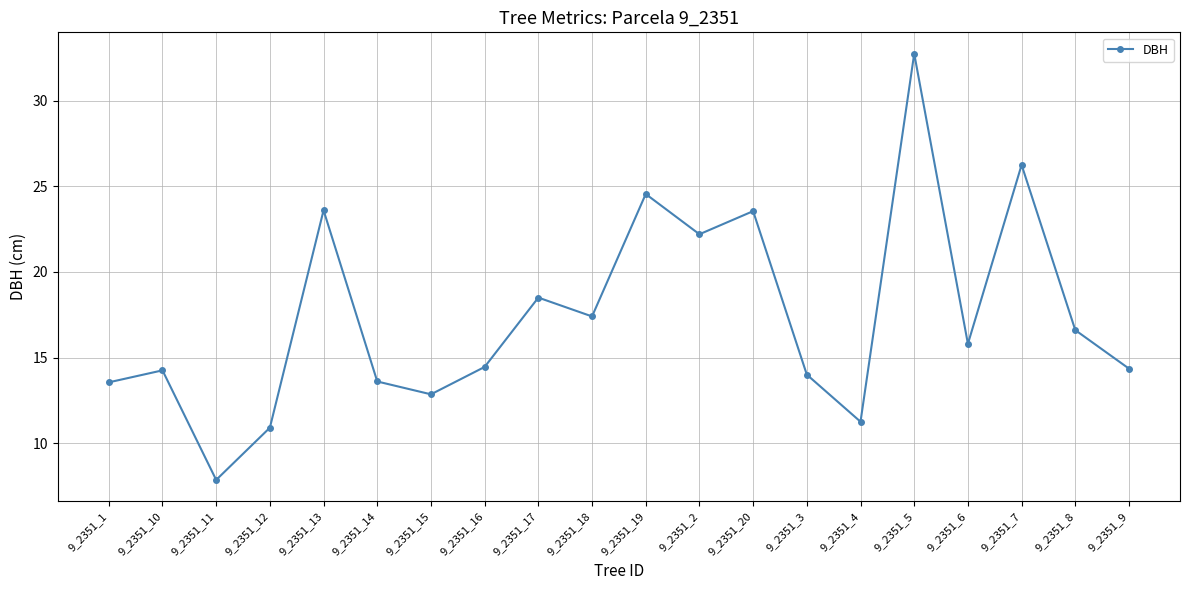

What is the difference between the maximum and minimum values?

24.9